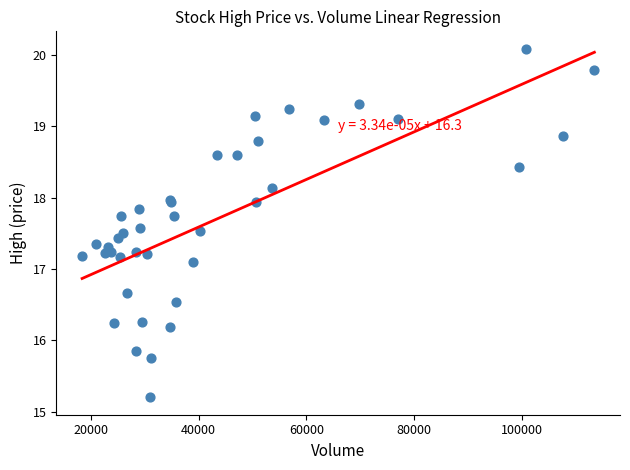

What Y value in the scatter plot is closest to 17?

17.1